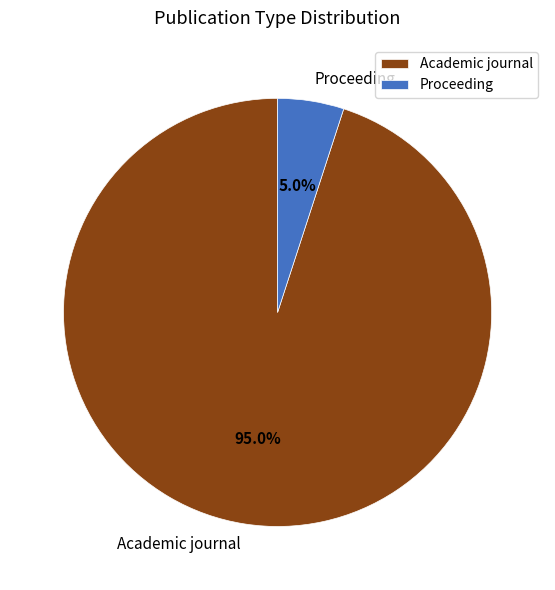

Between Academic journal and Proceeding, which is larger?

Academic journal